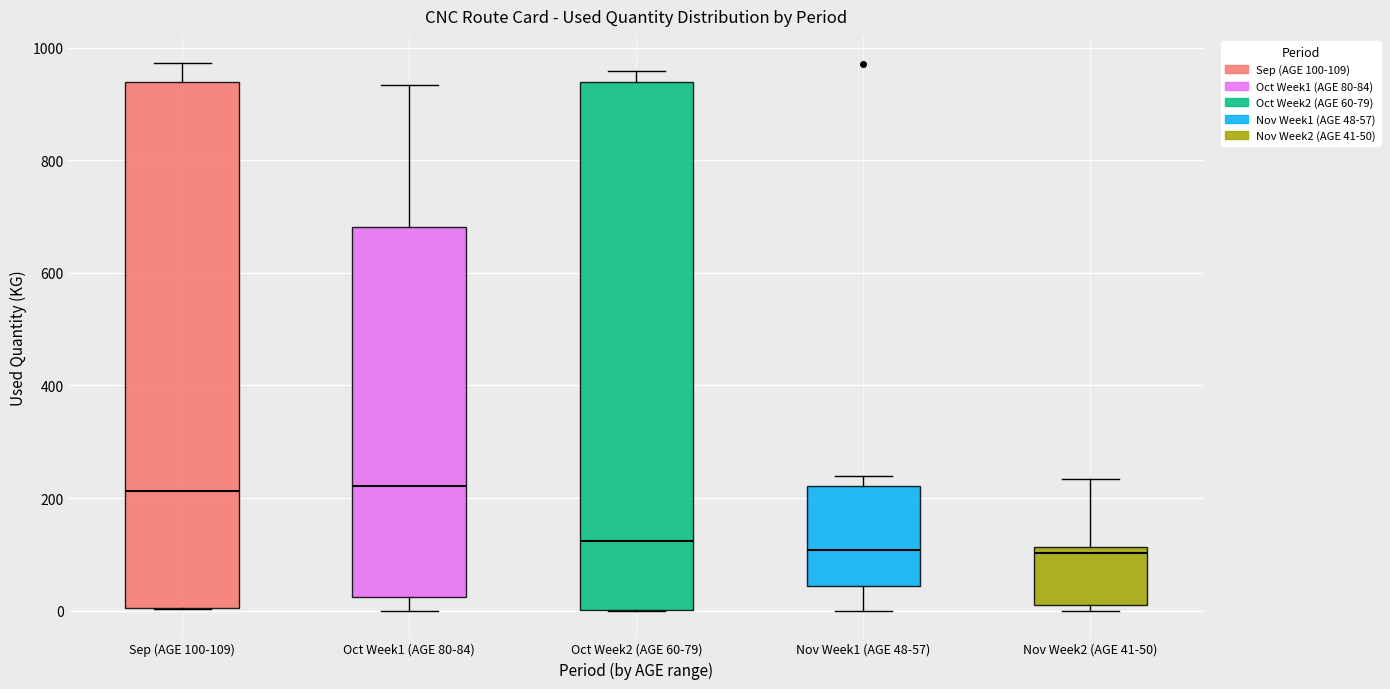

Reading left to right, transcribe this box plot: for each box, give where its median line is, the range the box spans, and where its two whiskers end, as read against the y-axis. The values are not printed on the chart, so give them approximately, as read against the axis.

Sep (AGE 100-109): median 220, box 0 to 940, whiskers 0 to 980
Oct Week1 (AGE 80-84): median 220, box 20 to 680, whiskers 0 to 940
Oct Week2 (AGE 60-79): median 120, box 0 to 940, whiskers 0 to 960
Nov Week1 (AGE 48-57): median 100, box 40 to 220, whiskers 0 to 240
Nov Week2 (AGE 41-50): median 100, box 20 to 120, whiskers 0 to 240